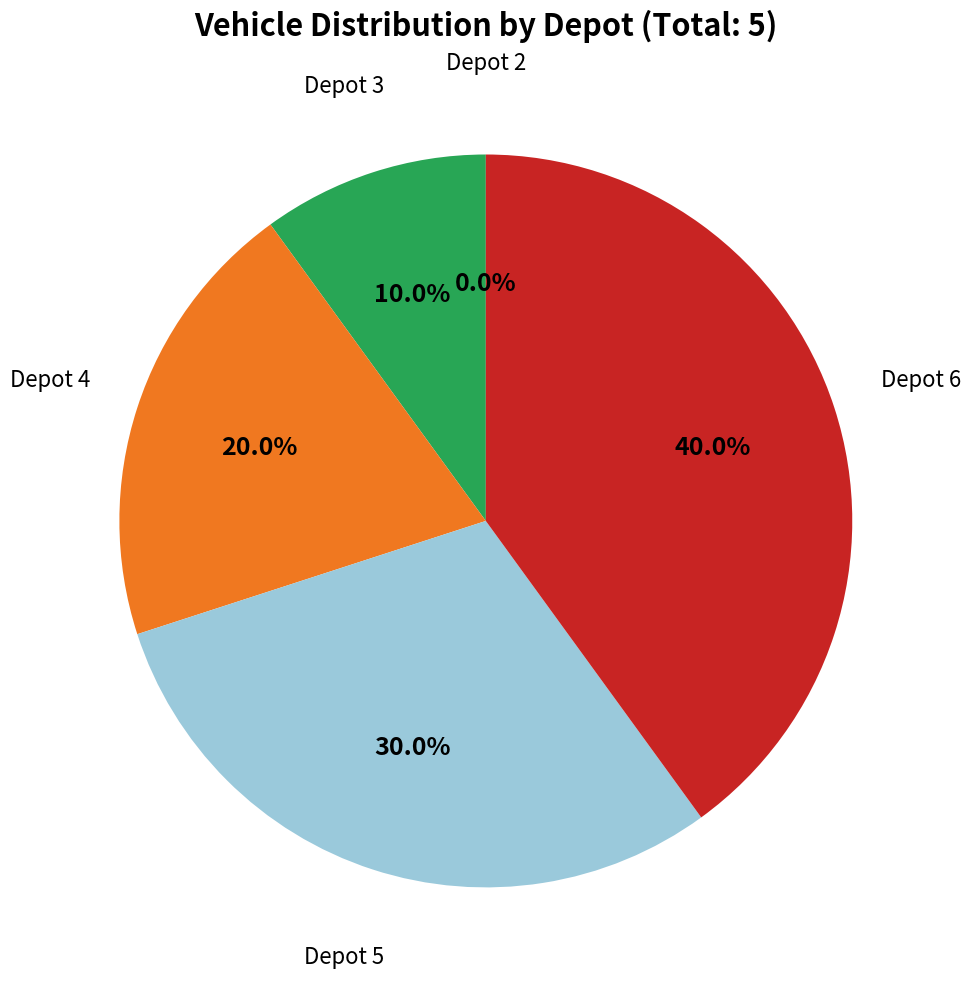

Which slice is the smallest?

Depot 2